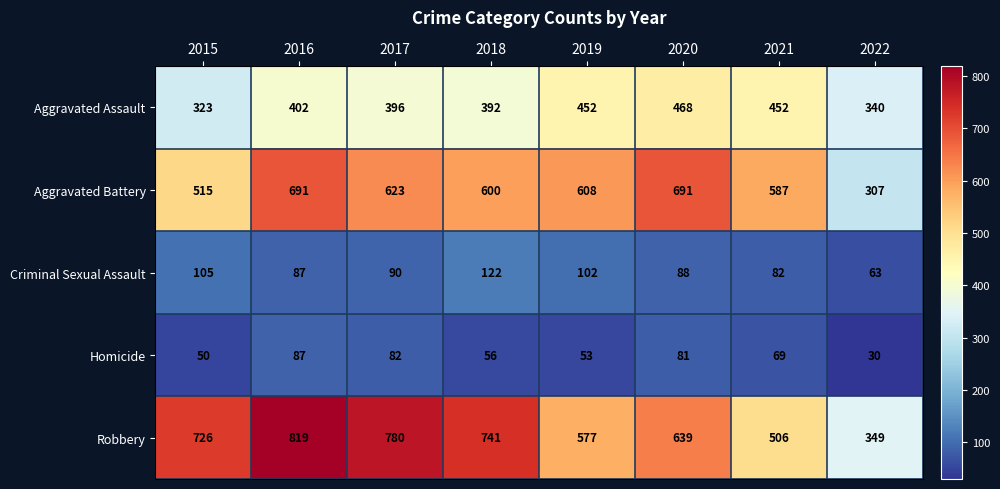

Which series changed the most between 2015 and 2021?

Robbery